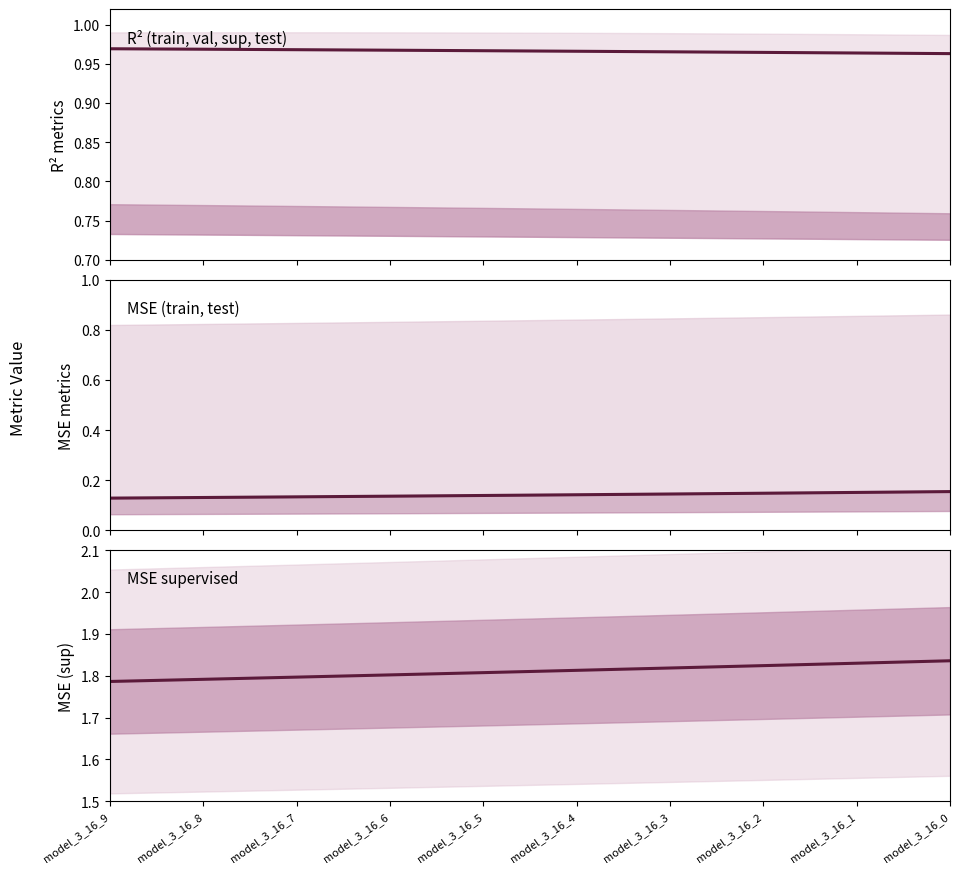

What is the smallest value displayed?

0.1